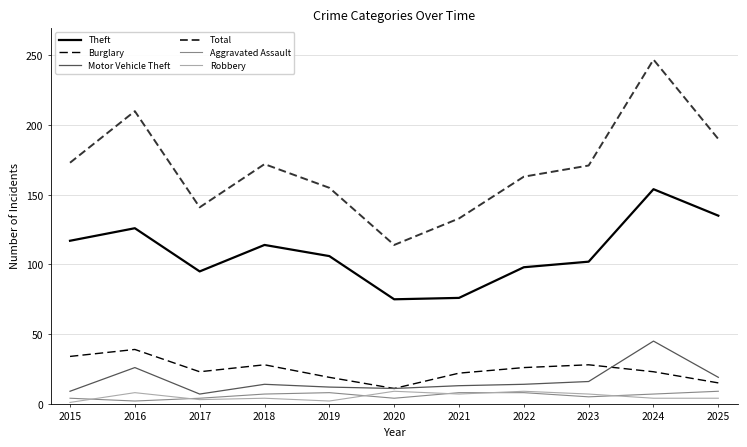

At which category is the sum across all series the highest?

2024